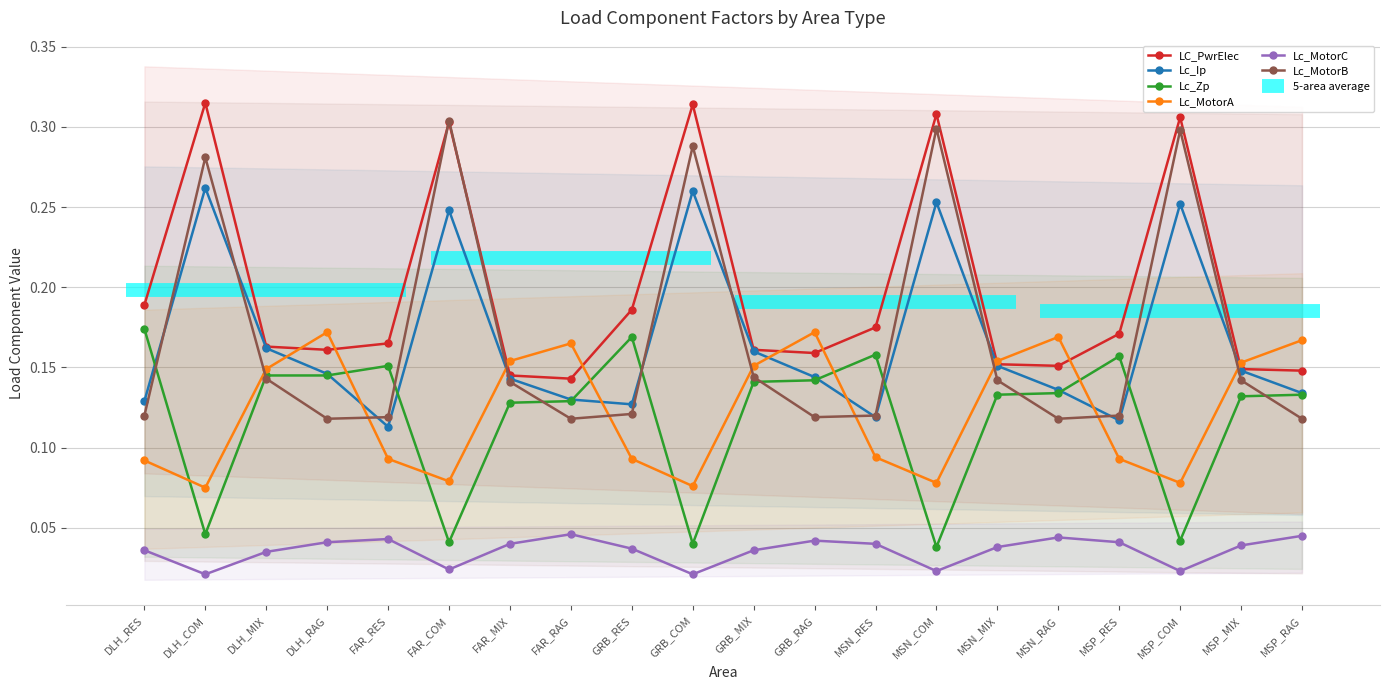

What position from the right is MSP_MIX?

2